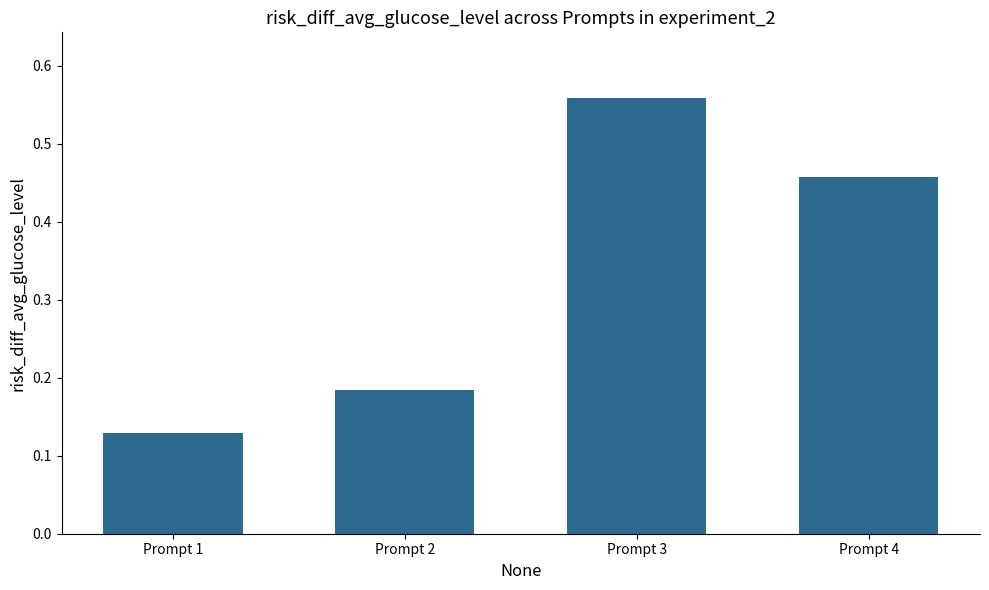

Rank the categories by value from lowest to highest.

Prompt 1, Prompt 2, Prompt 4, Prompt 3